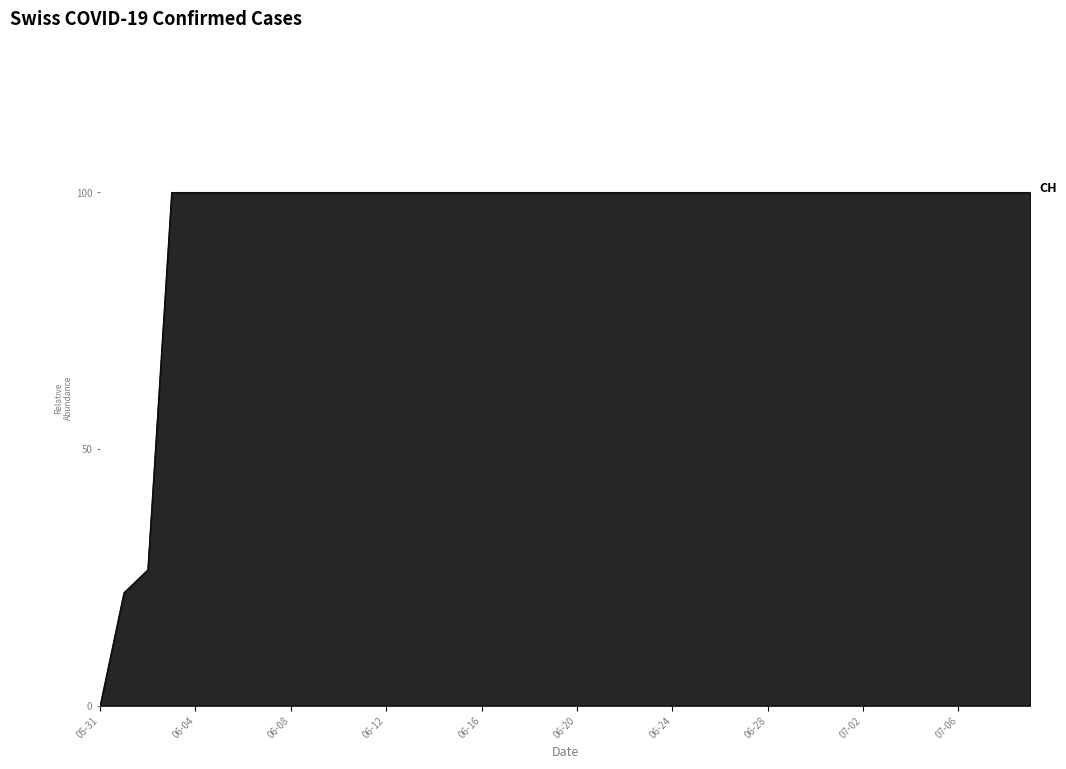

What is the difference between the maximum and minimum values?

100.0